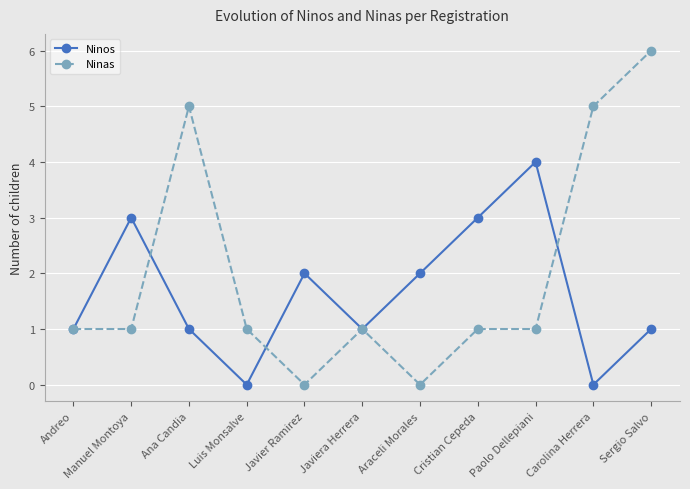

After their last crossing, which series has the higher values: Ninos or Ninas?

Ninas